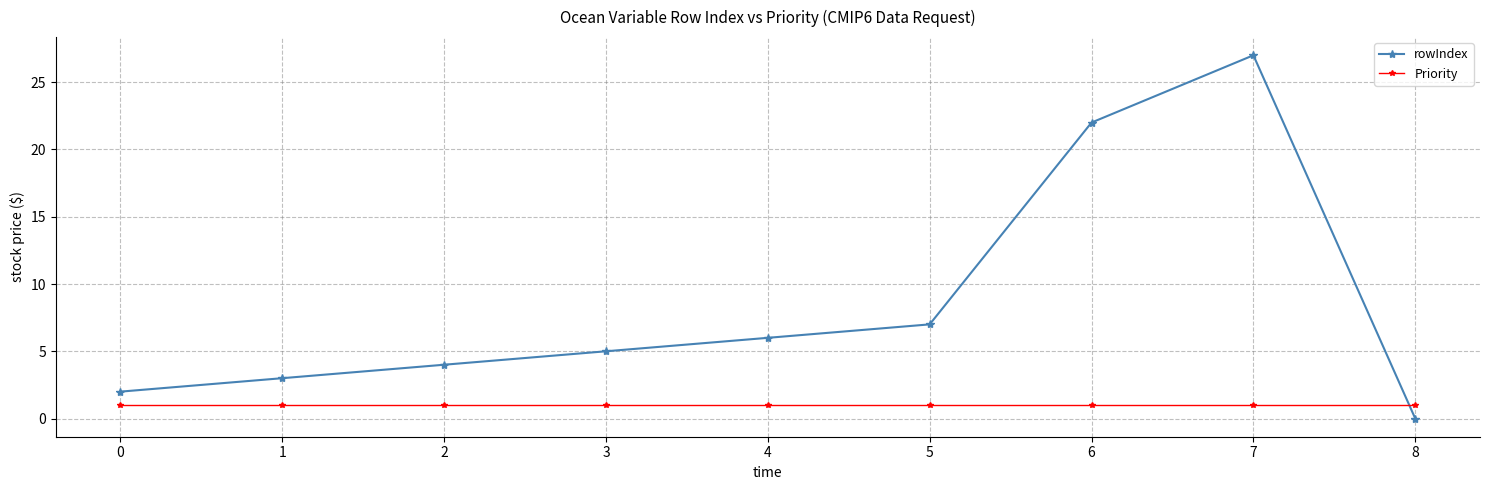

Reading right to left, transcribe all the data shown in this chart.

rowIndex: 8=0	7=27	6=22	5=7	4=6	3=5	2=4	1=3	0=2
Priority: 8=1	7=1	6=1	5=1	4=1	3=1	2=1	1=1	0=1